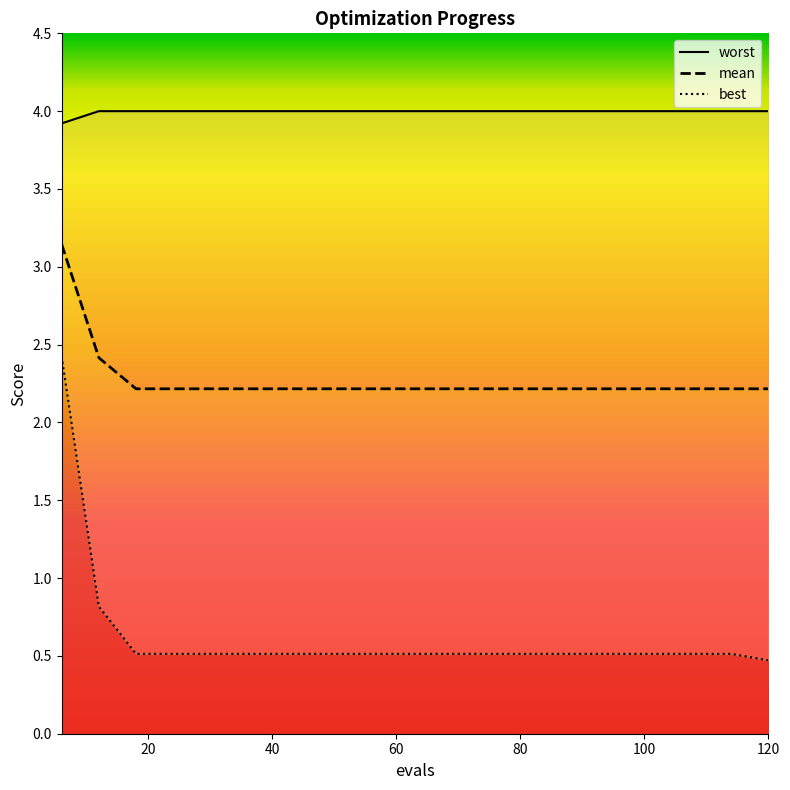

How many distinct data groups are displayed?

3